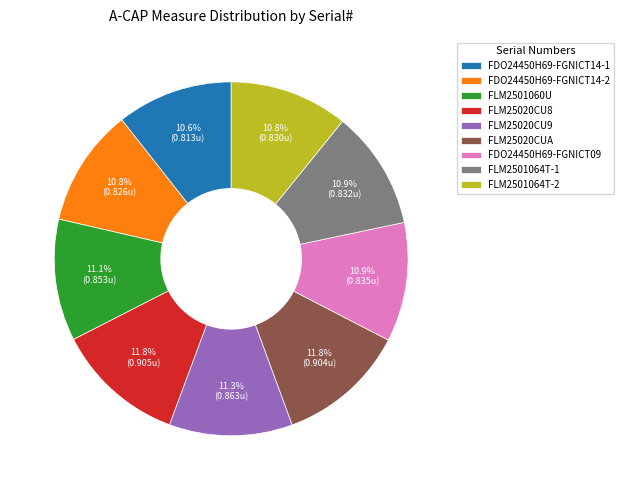

True or false: FLM2501064T-1 accounts for 11% of the total.

True